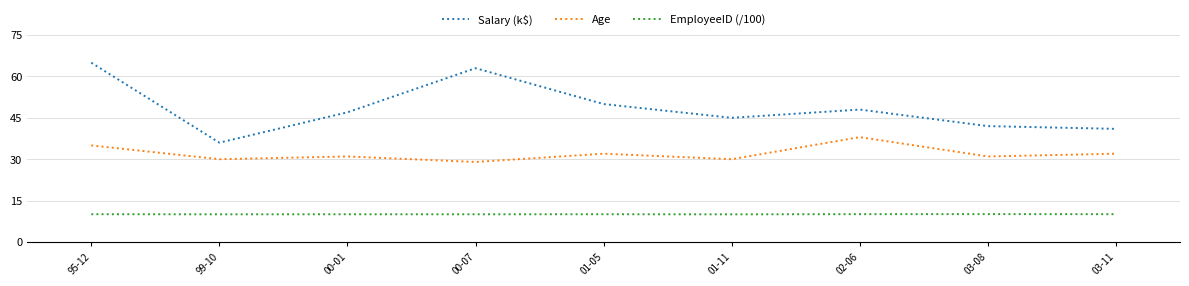

Which series changed the most between 95-12 and 02-06?

Salary (k$)